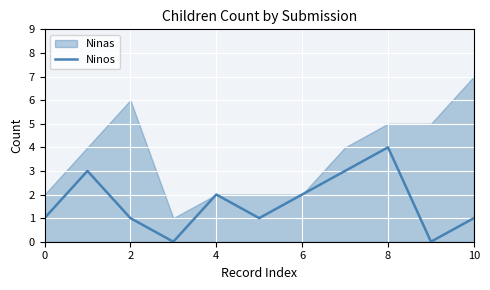

What is the sum of all values?

18